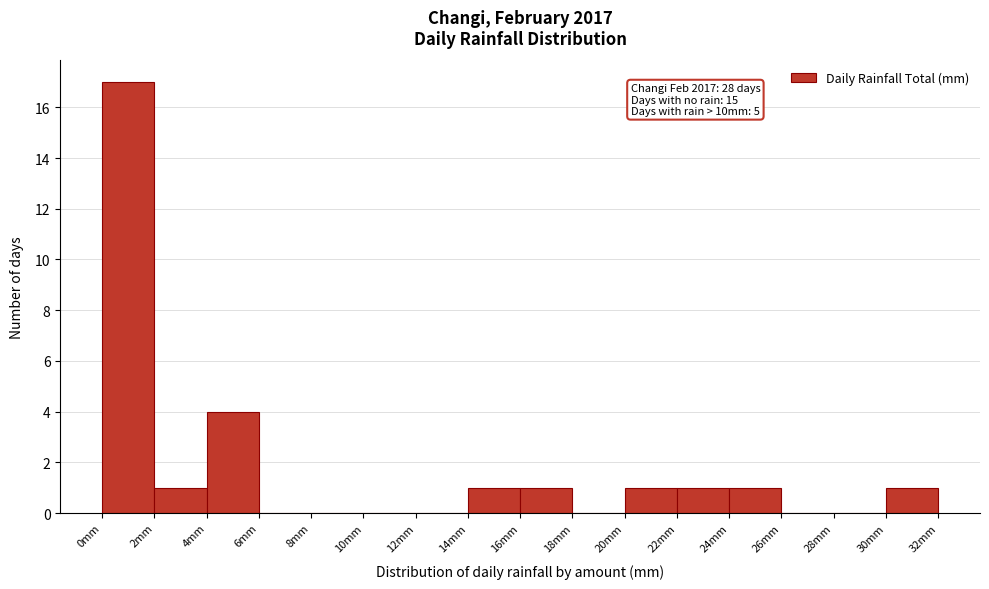

Which range on the x-axis has the tallest bar?

0 to 2